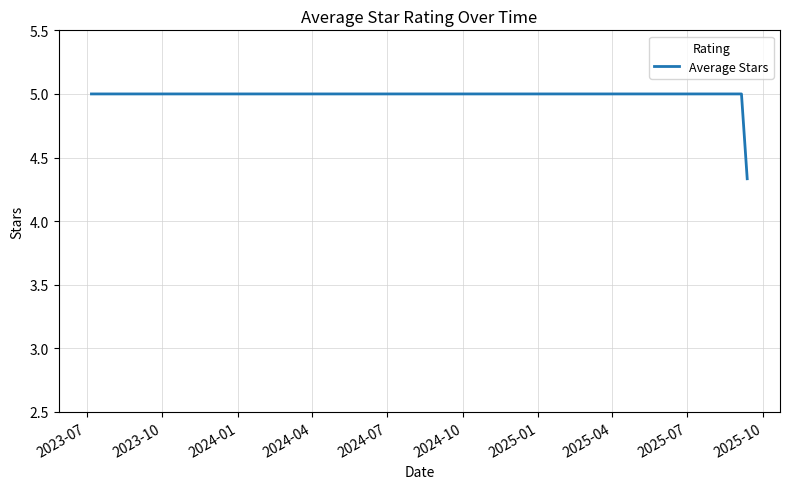

What is the greatest value displayed?

5.0